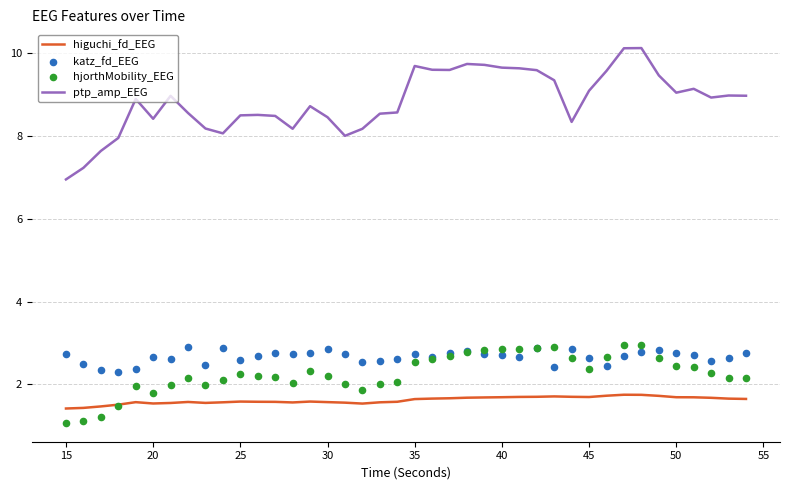

At how many categories does at least one series exceed 2?

40